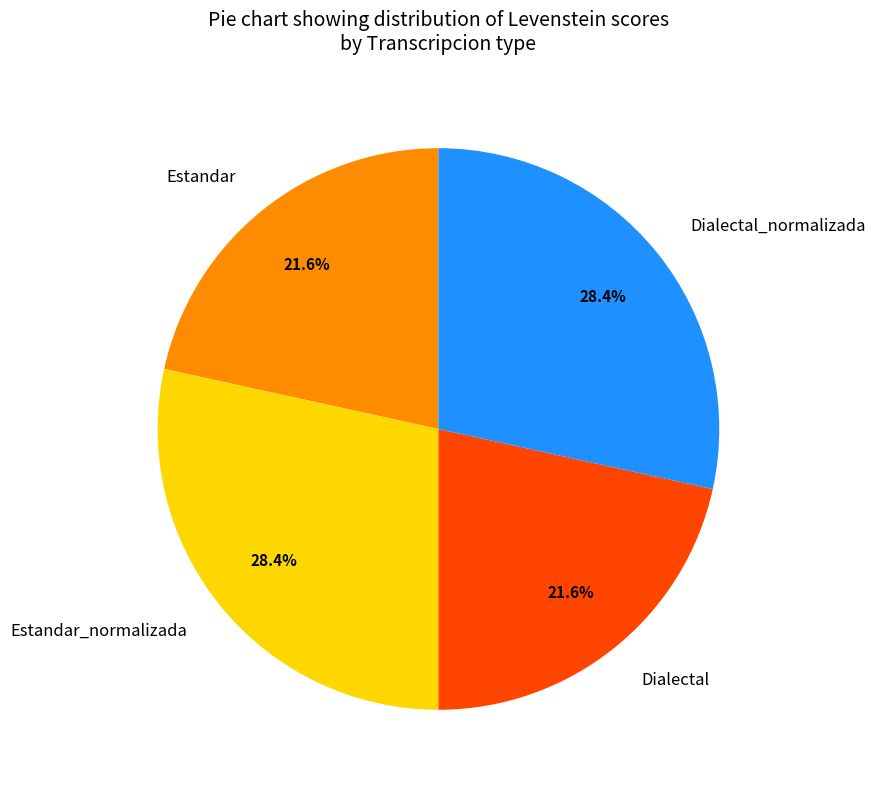

Approximately how many times larger is the value at Estandar_normalizada compared to Estandar?

1.3